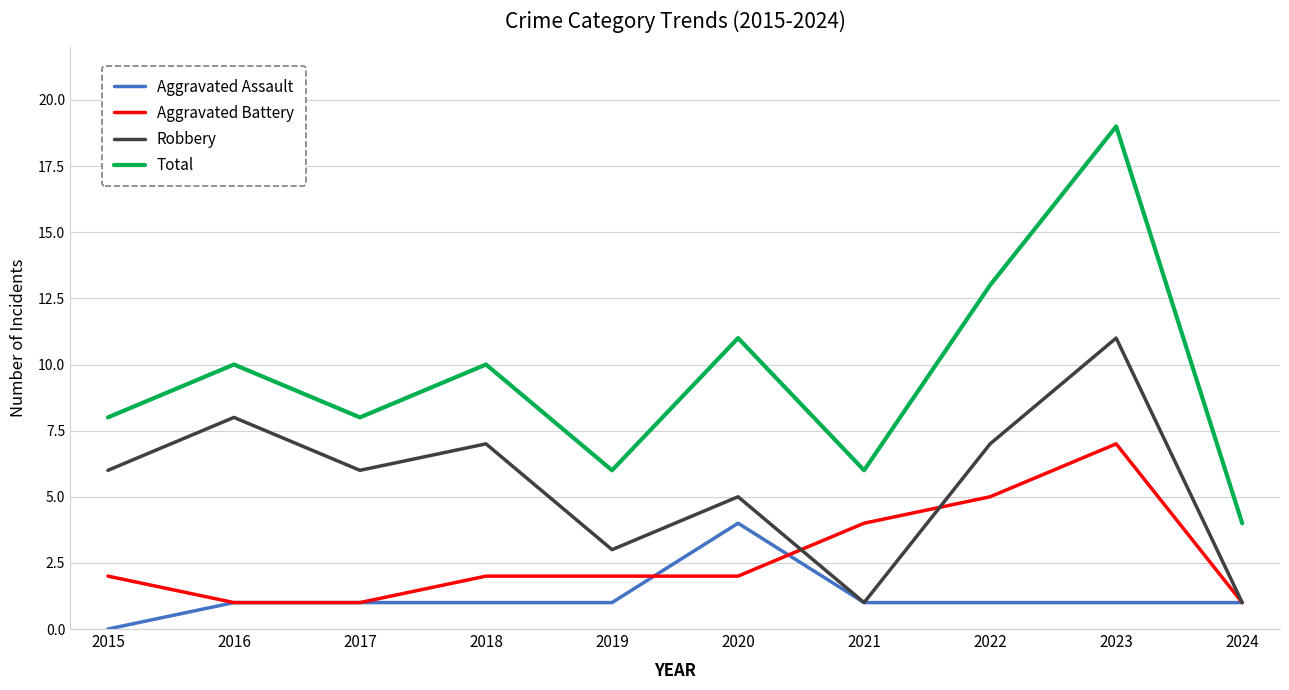

What is the average value of the Aggravated Assault series?

1